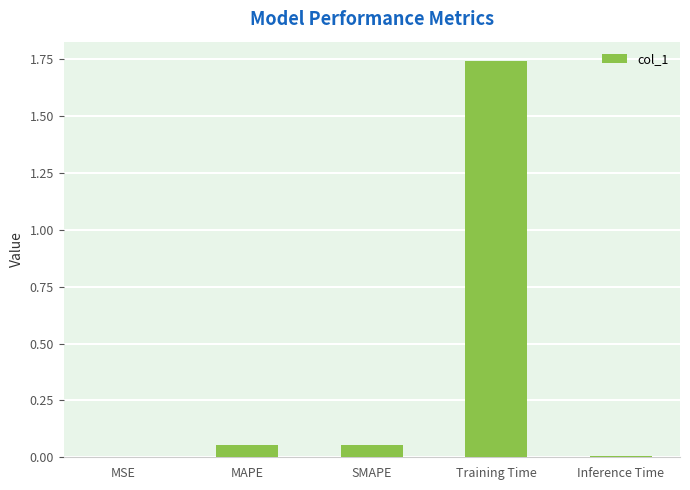

Between MSE and MAPE, which is larger?

MAPE